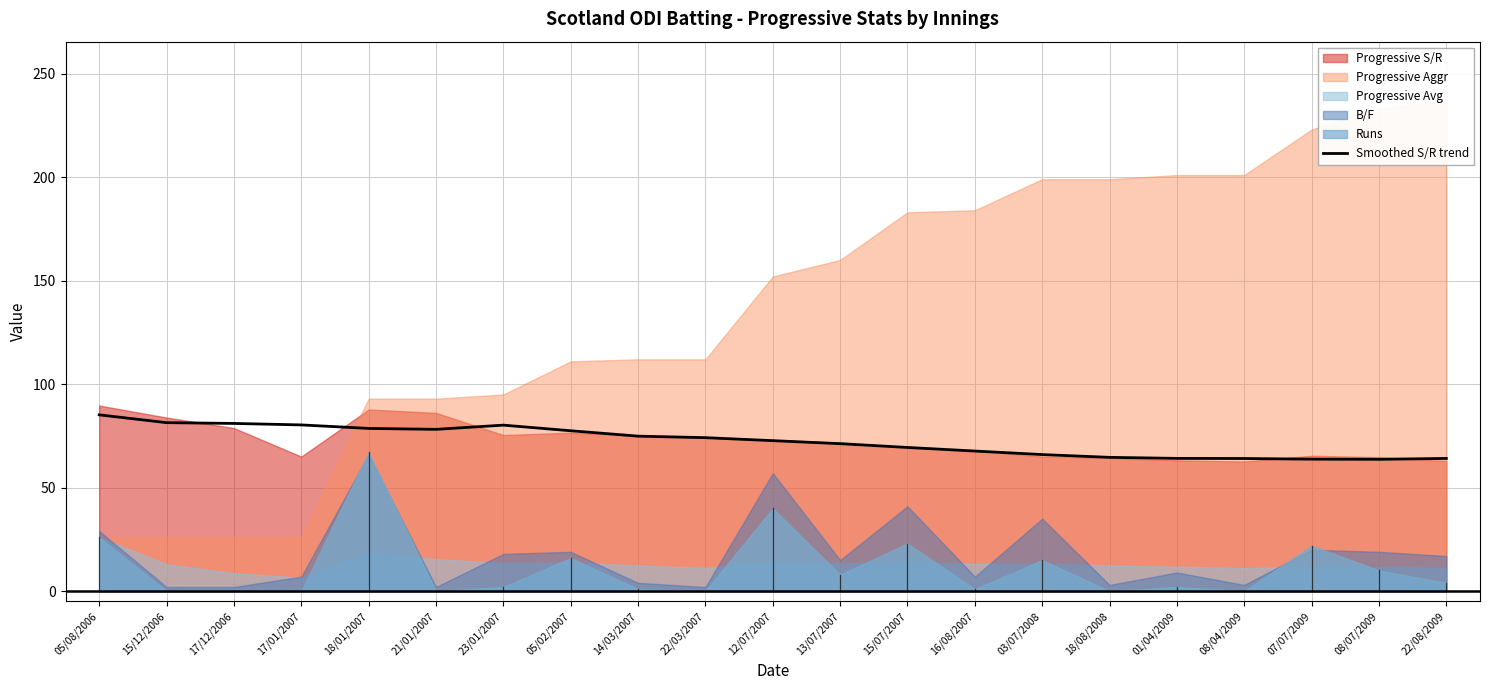

What is the minimum value for Smoothed S/R trend?

63.7